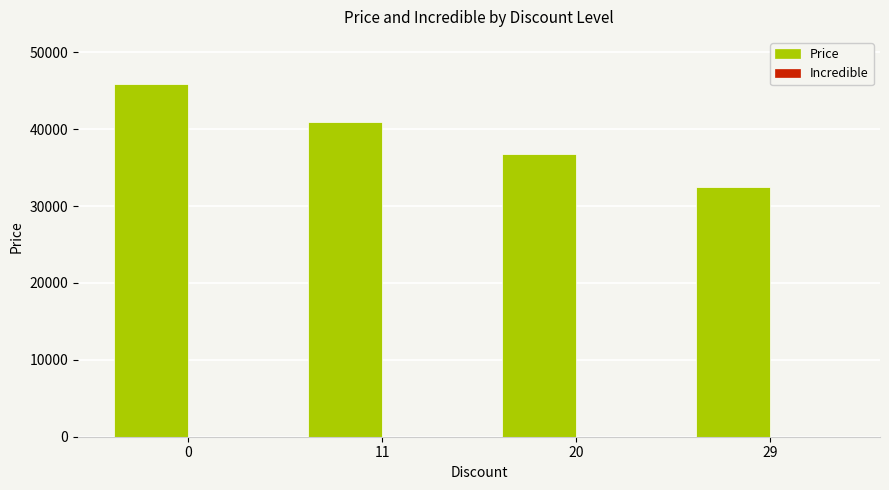

The value of Price at 29 is 12023.8. True or false?

False